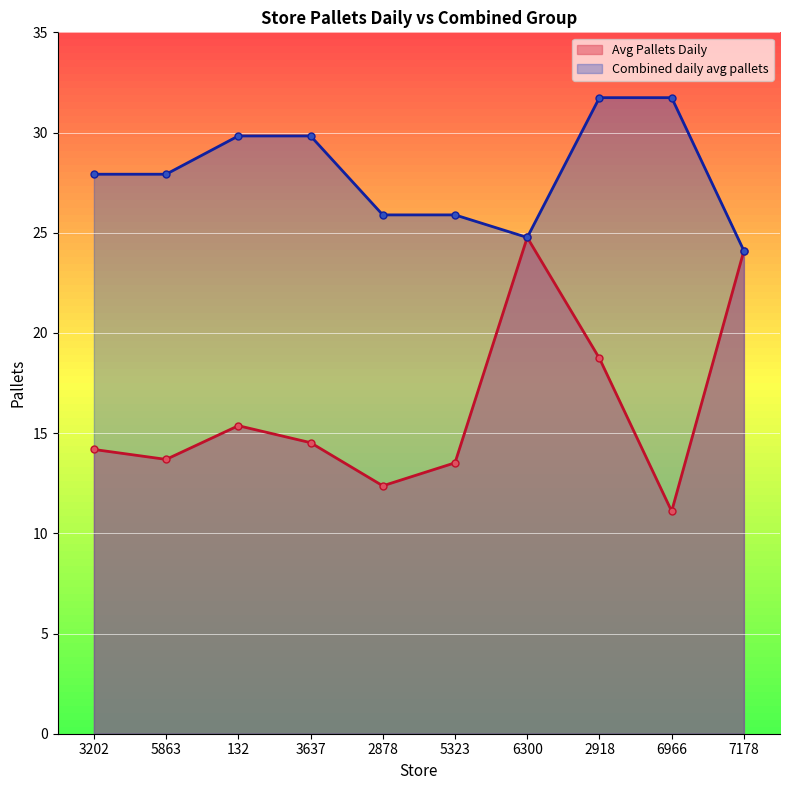

What is the greatest value displayed?

31.7